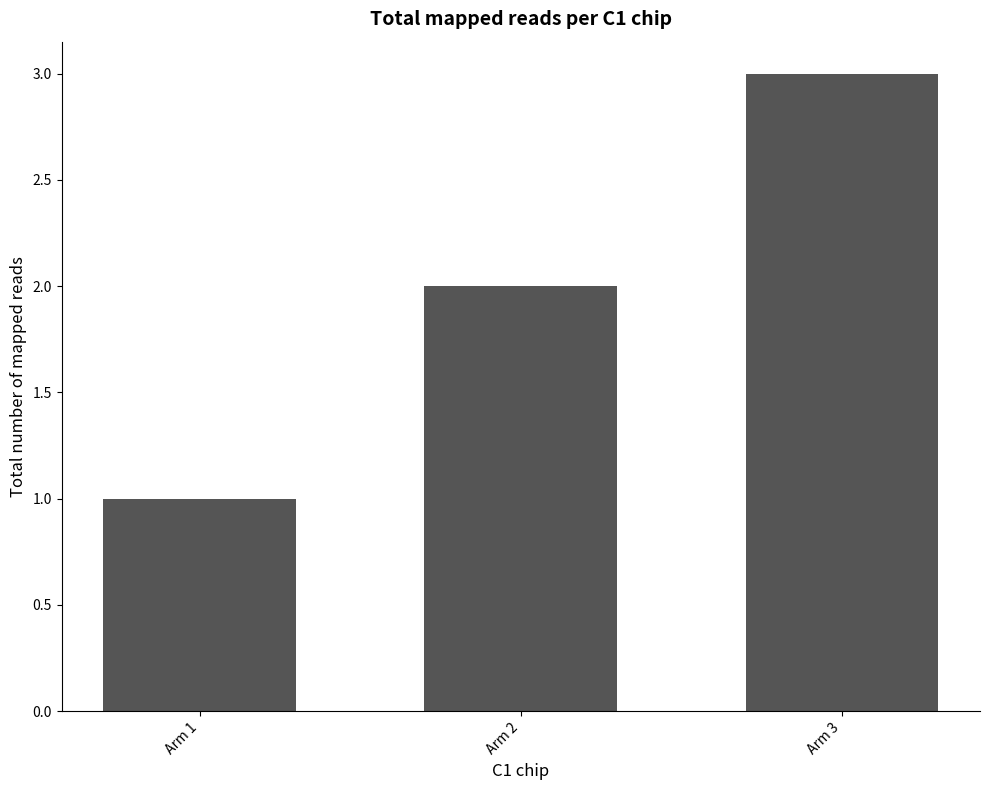

Reading left to right, extract all data points from this chart.

Arm 1=1	Arm 2=2	Arm 3=3